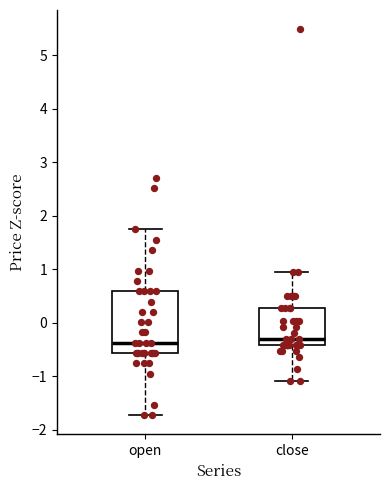

Comparing the boxes themselves (not the whiskers), which one is the tallest?

open